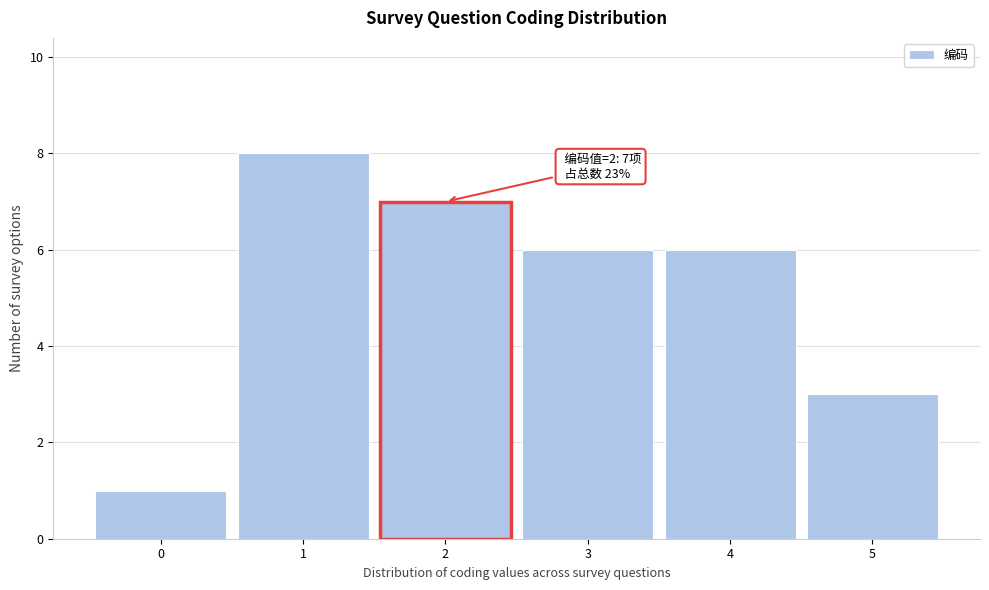

Reading left to right, what are all the values shown in this chart?

0=1	1=8	2=7	3=6	4=6	5=3